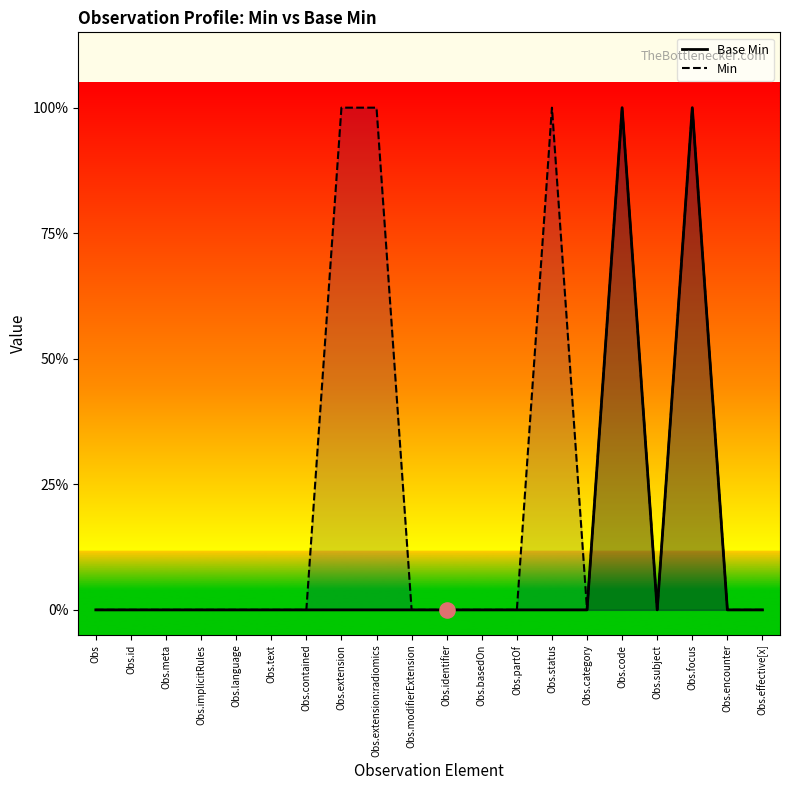

Which series has the largest total across all categories?

Min